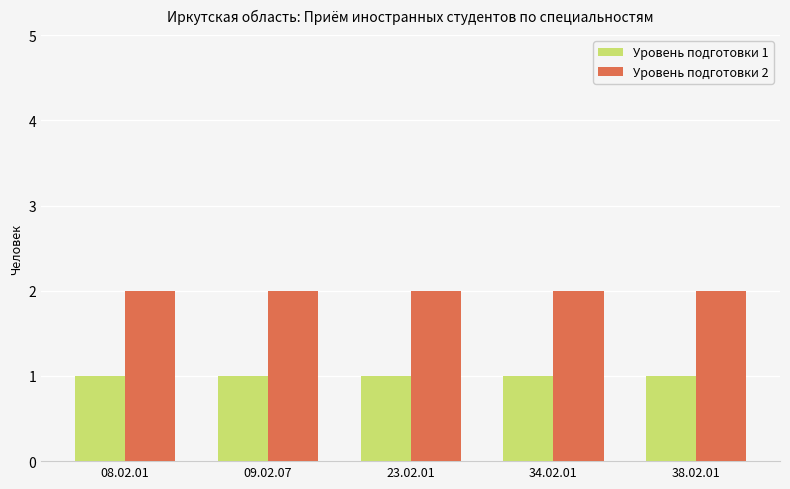

What position from the right is 08.02.01?

5